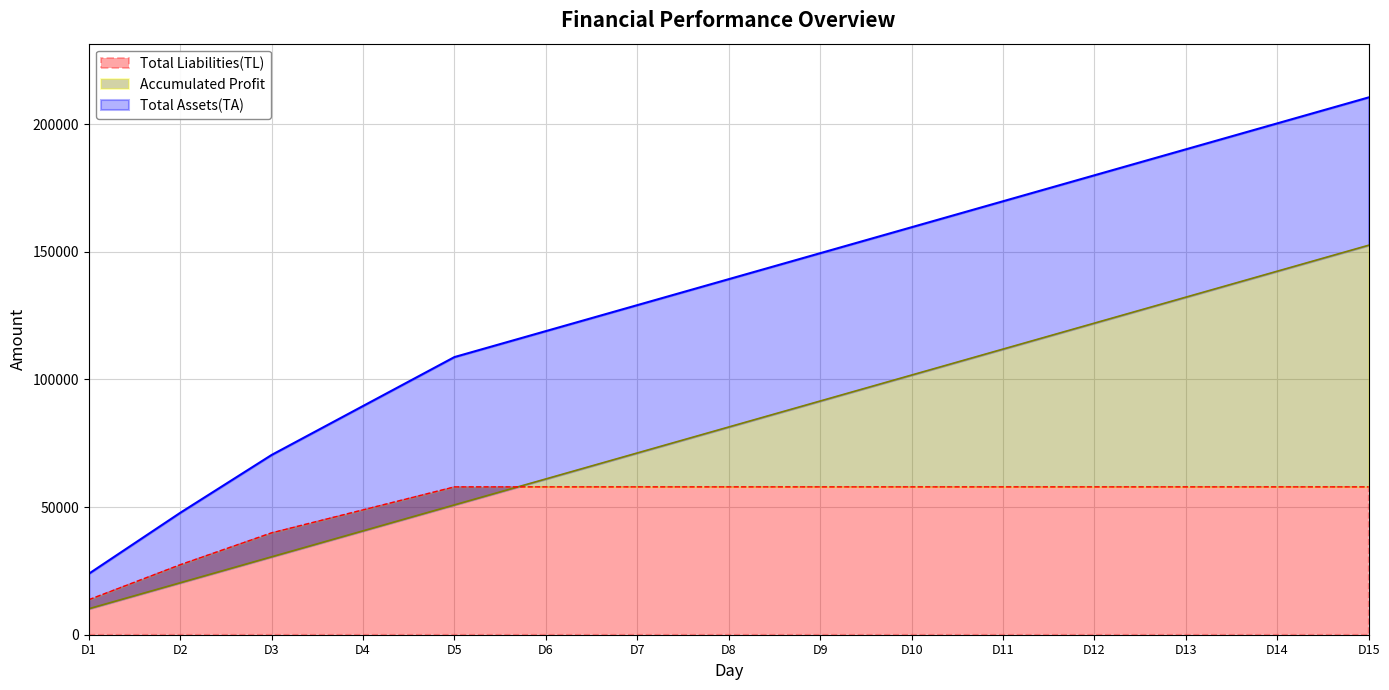

True or false: Total Assets(TA) has more than 1 points higher than both neighbors.

False